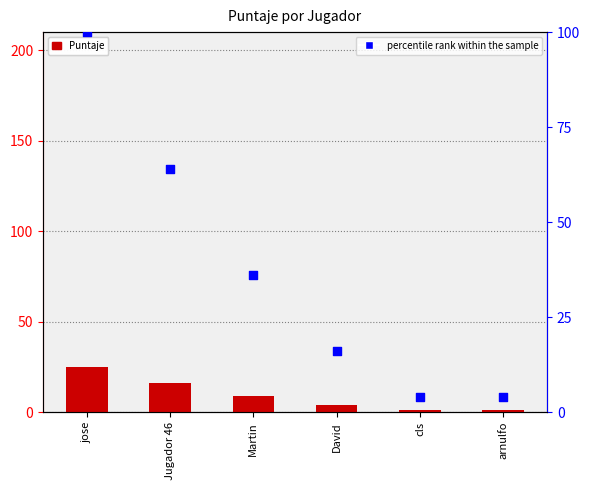

What is the total value across all series at David?

20